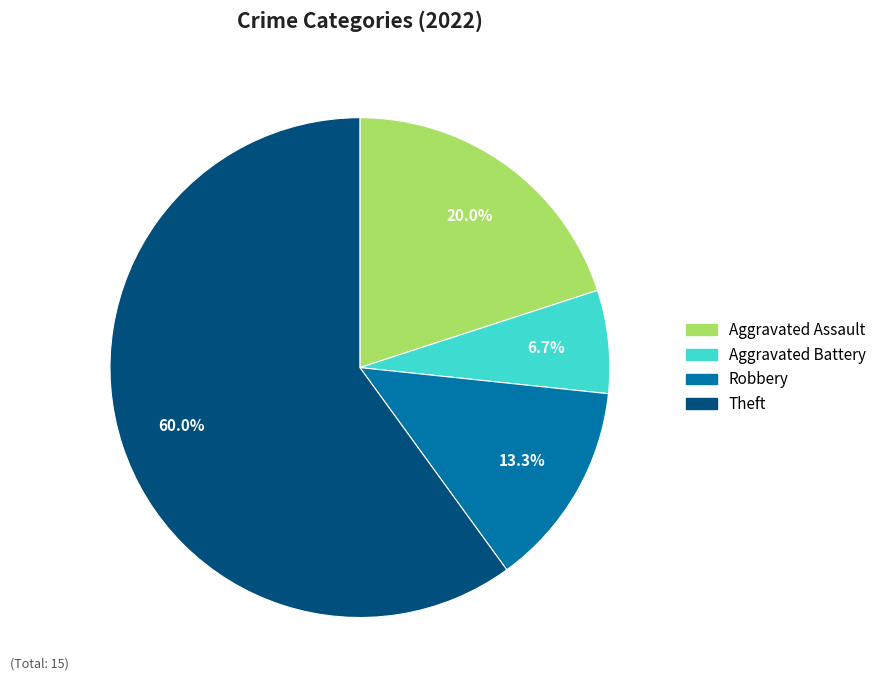

Which slice is the smallest?

Aggravated Battery